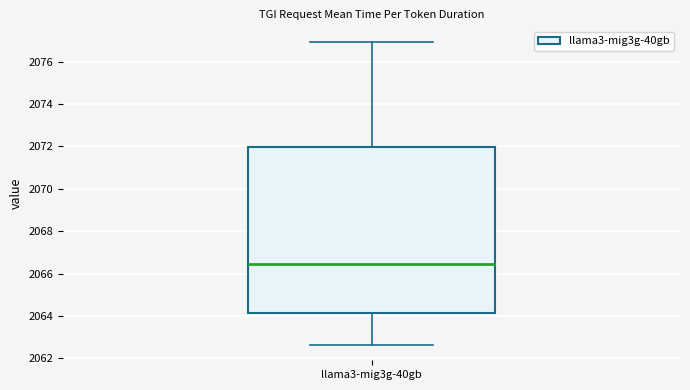

Transcribe this box plot: give where the median line is, the range the box spans, and where the two whiskers end, as read against the y-axis. The values are not printed on the chart, so give them approximately, as read against the axis.

median 2066.4, box 2064.2 to 2072.0, whiskers 2062.6 to 2077.0